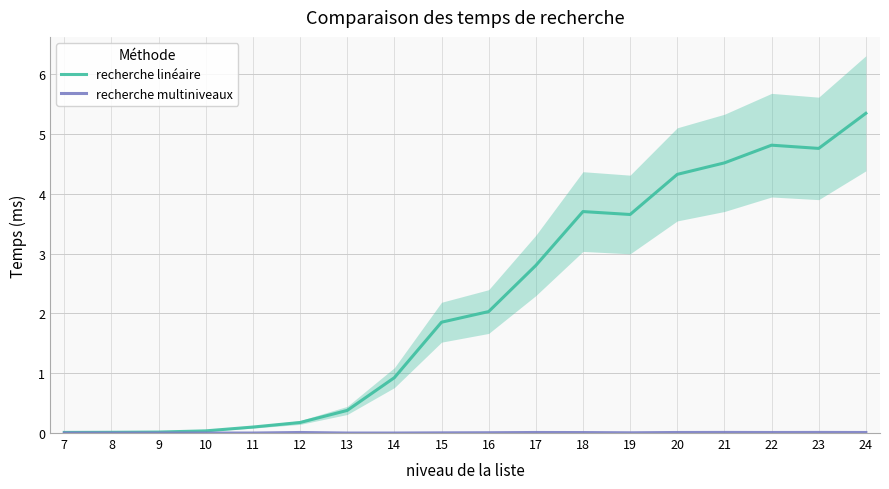

Reading right to left, transcribe all the data shown in this chart.

recherche linéaire: 24=5.3	23=4.8	22=4.8	21=4.5	20=4.3	19=3.7	18=3.7	17=2.8	16=2.0	15=1.9	14=0.9	13=0.4	12=0.2	11=0.1	10=0.0	9=0.0	8=0.0	7=0.0
recherche multiniveaux: 24=0.0	23=0.0	22=0.0	21=0.0	20=0.0	19=0.0	18=0.0	17=0.0	16=0.0	15=0.0	14=0.0	13=0.0	12=0.0	11=0.0	10=0.0	9=0.0	8=0.0	7=0.0